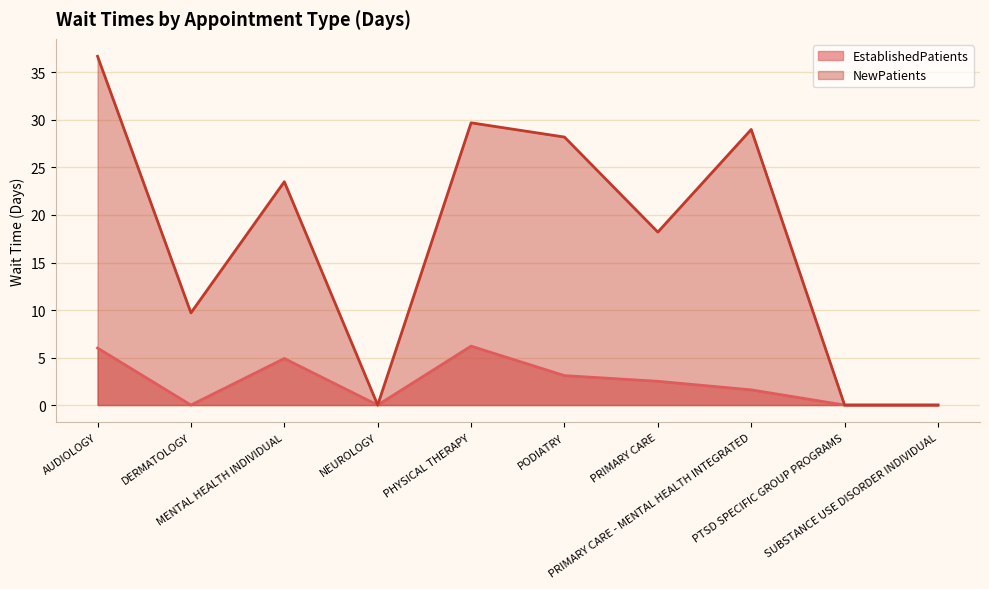

How many values in the EstablishedPatients series are below 2?

5